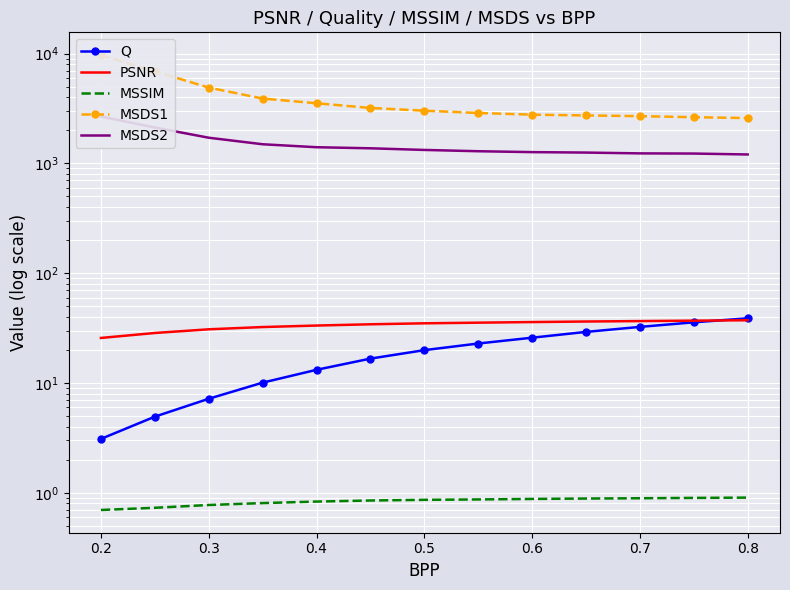

Between 0.4 and 0.2, which is larger?

0.4